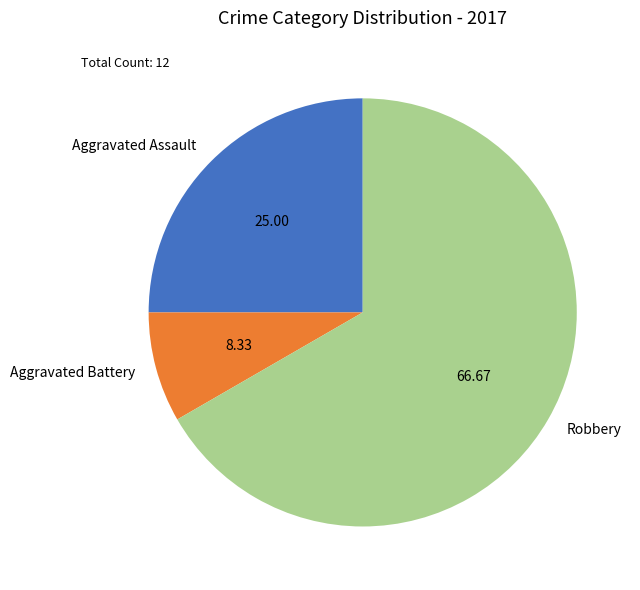

Which category accounts for the majority?

Robbery